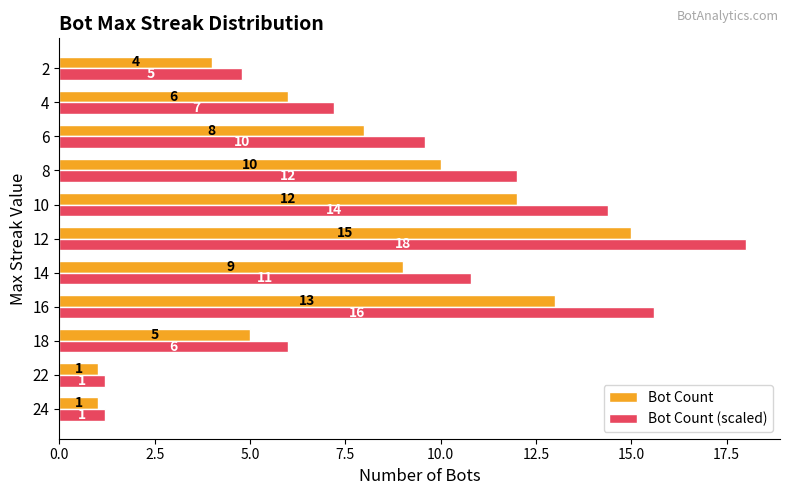

List the series in order of their peak value, lowest first.

Bot Count, Bot Count (scaled)